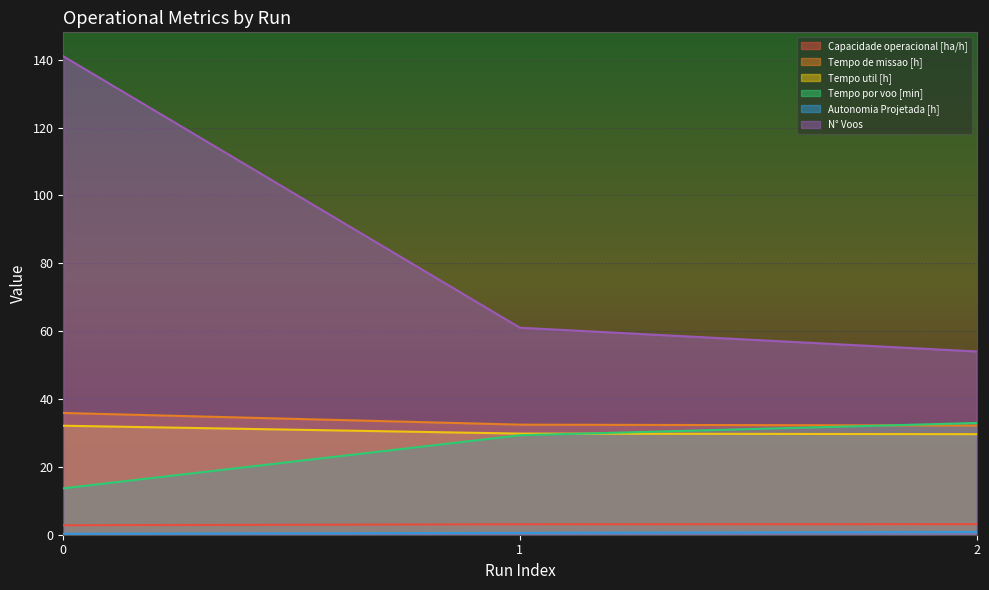

What are all the series names shown in the legend?

Capacidade operacional [ha/h], Tempo de missao [h], Tempo util [h], Tempo por voo [min], Autonomia Projetada [h], N° Voos